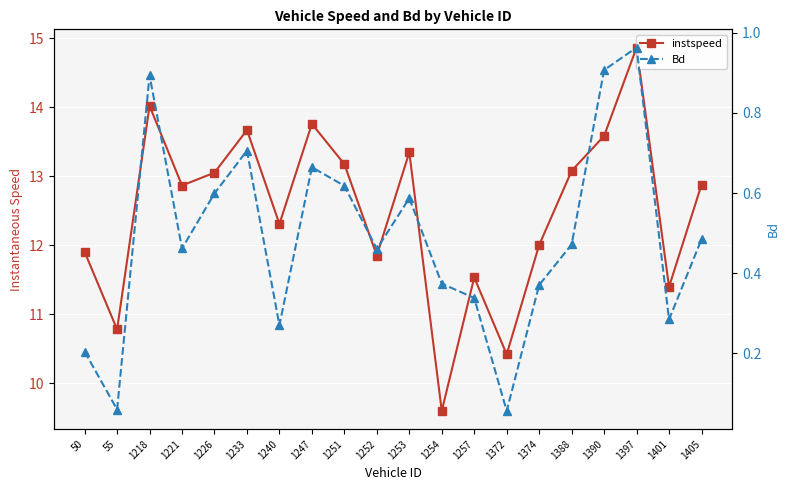

What is the greatest value displayed?

14.9